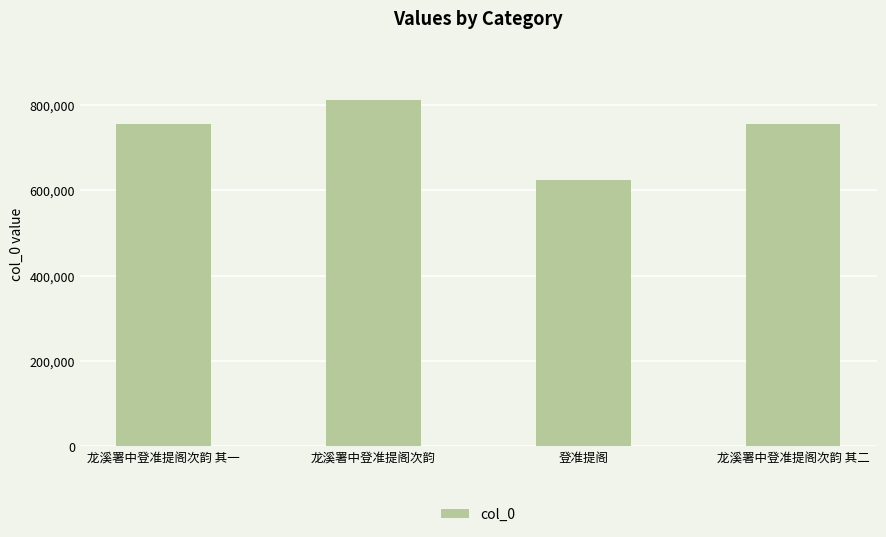

The value at 登准提阁 is 624877. True or false?

True